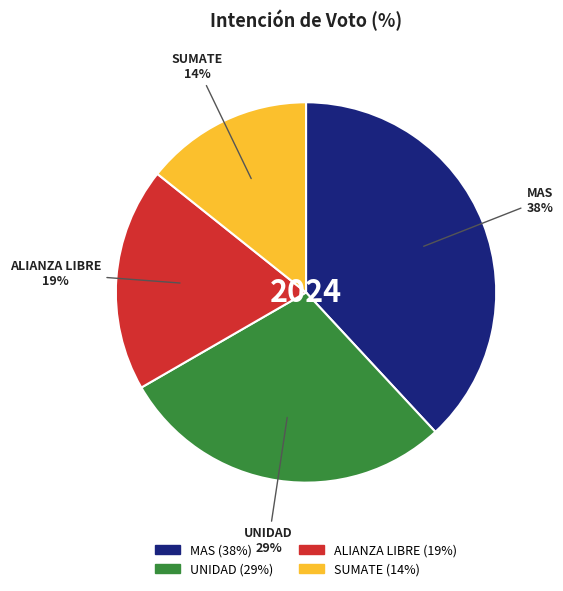

Rank the categories by value from highest to lowest.

MAS, UNIDAD, ALIANZA LIBRE, SUMATE